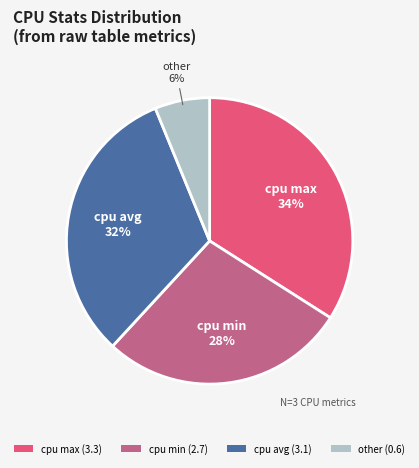

To the nearest percent, what percentage of the pie is cpu min (2.7)?

28%